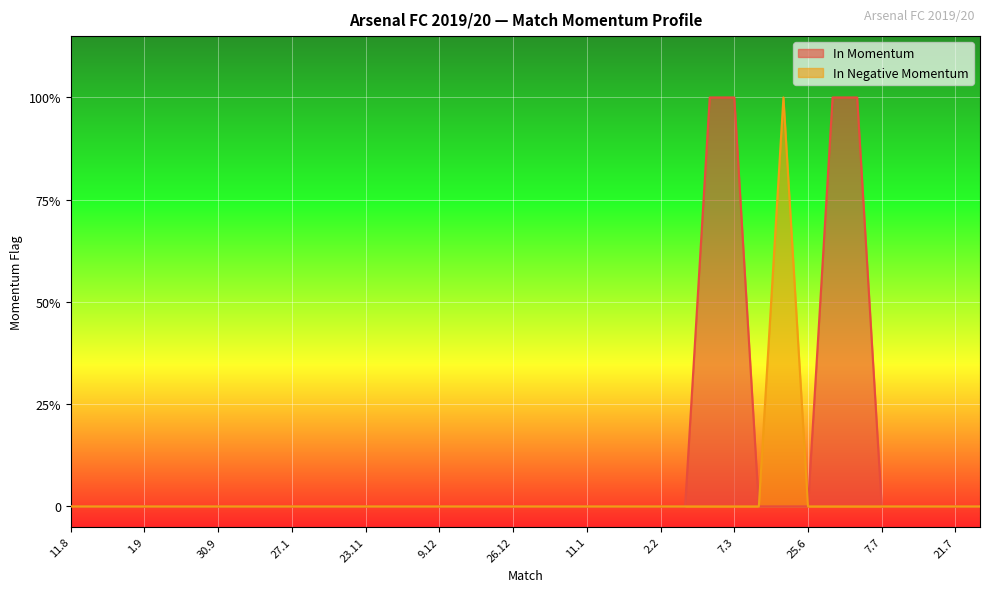

What are all the series names shown in the legend?

In Momentum, In Negative Momentum